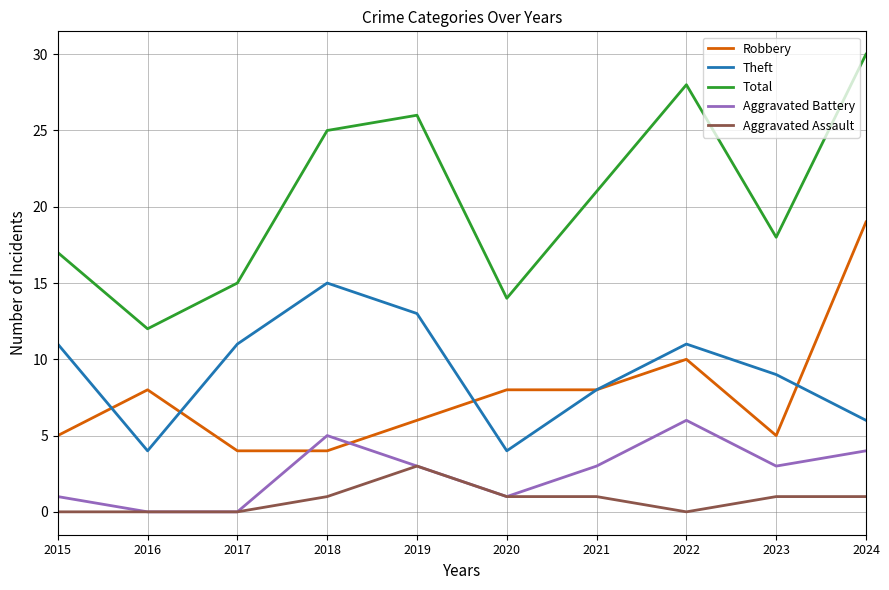

Reading right to left, extract all data points from this chart.

Robbery: 2024=19	2023=5	2022=10	2021=8	2020=8	2019=6	2018=4	2017=4	2016=8	2015=5
Theft: 2024=6	2023=9	2022=11	2021=8	2020=4	2019=13	2018=15	2017=11	2016=4	2015=11
Total: 2024=30	2023=18	2022=28	2021=21	2020=14	2019=26	2018=25	2017=15	2016=12	2015=17
Aggravated Battery: 2024=4	2023=3	2022=6	2021=3	2020=1	2019=3	2018=5	2017=0	2016=0	2015=1
Aggravated Assault: 2024=1	2023=1	2022=0	2021=1	2020=1	2019=3	2018=1	2017=0	2016=0	2015=0